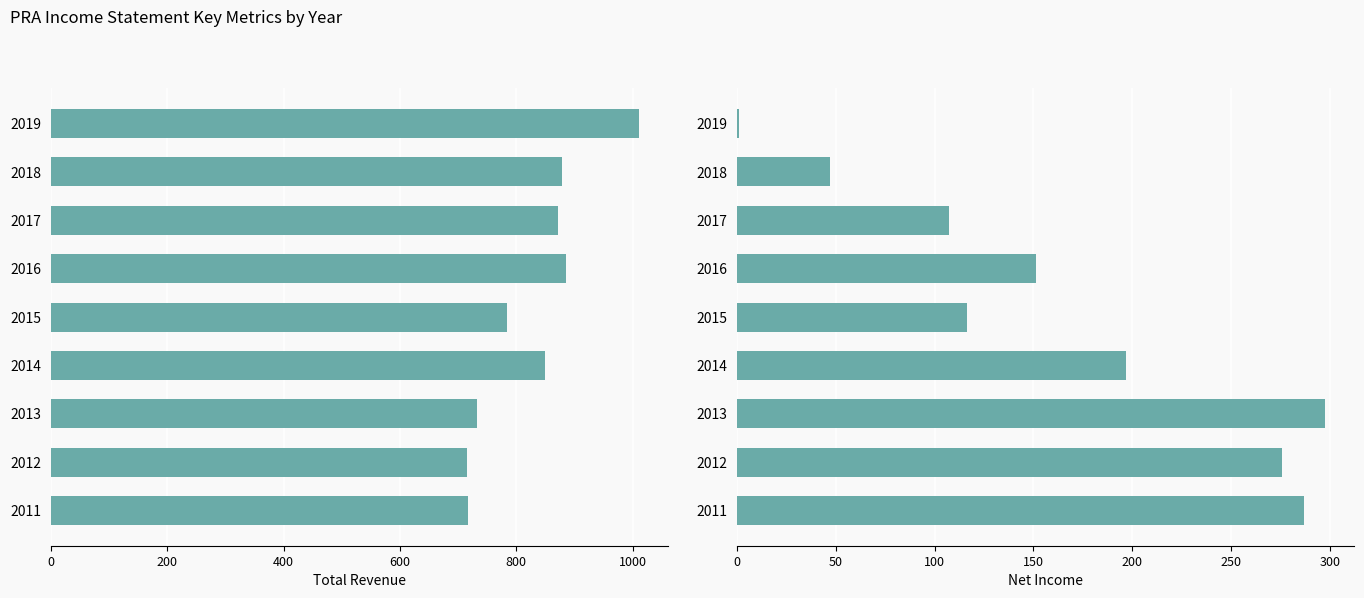

Does the chart contain stacked bars?

No